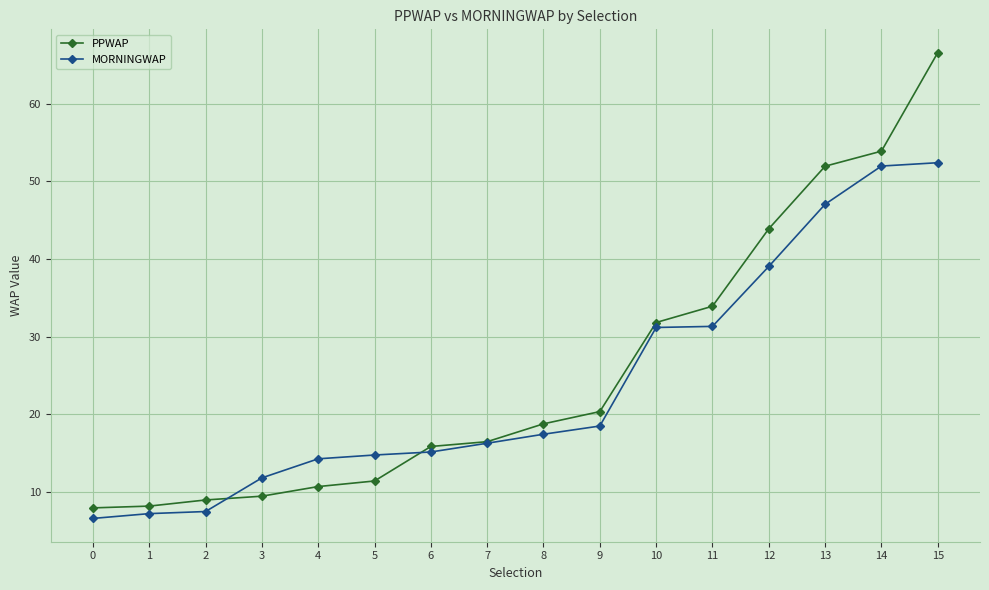

What is the value of the PPWAP point at the 2nd from the left?

8.1